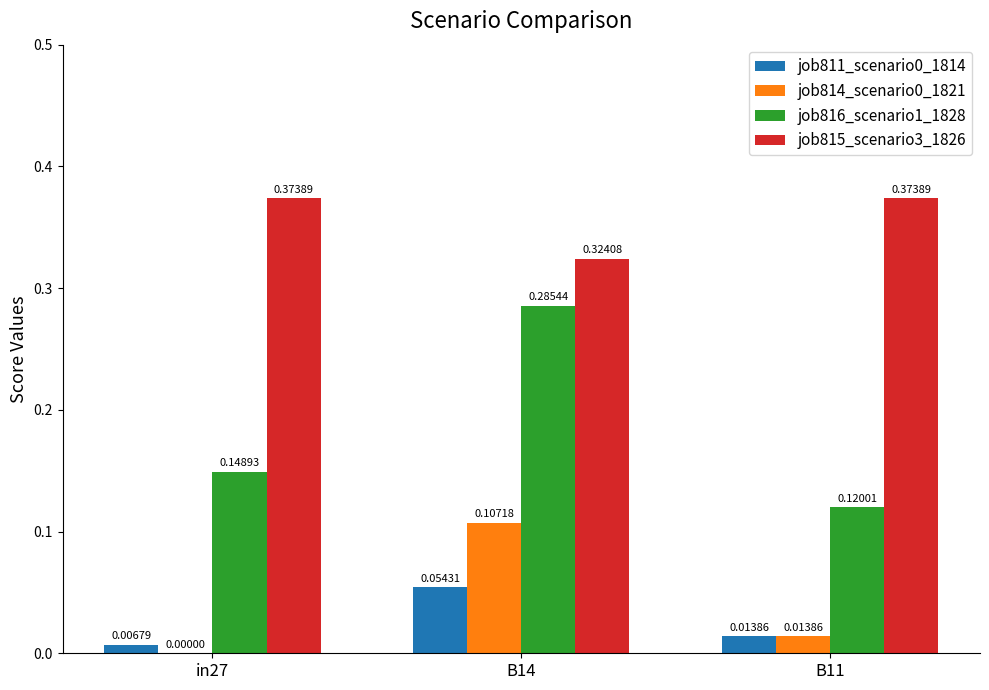

Which series changed the most between in27 and B11?

job816_scenario1_1828